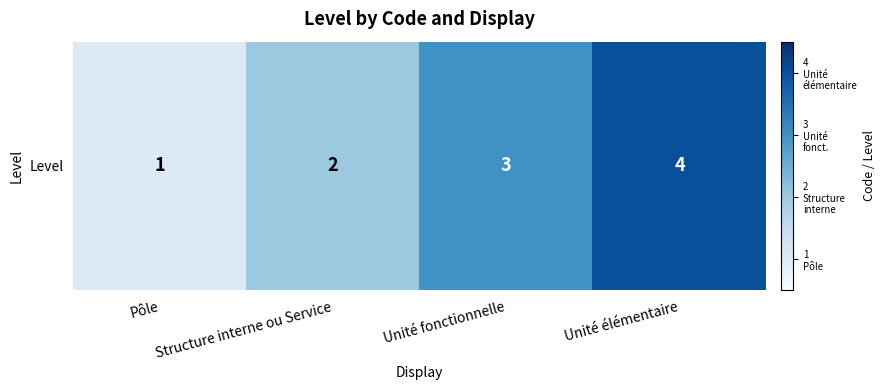

How many values exceed 3?

1